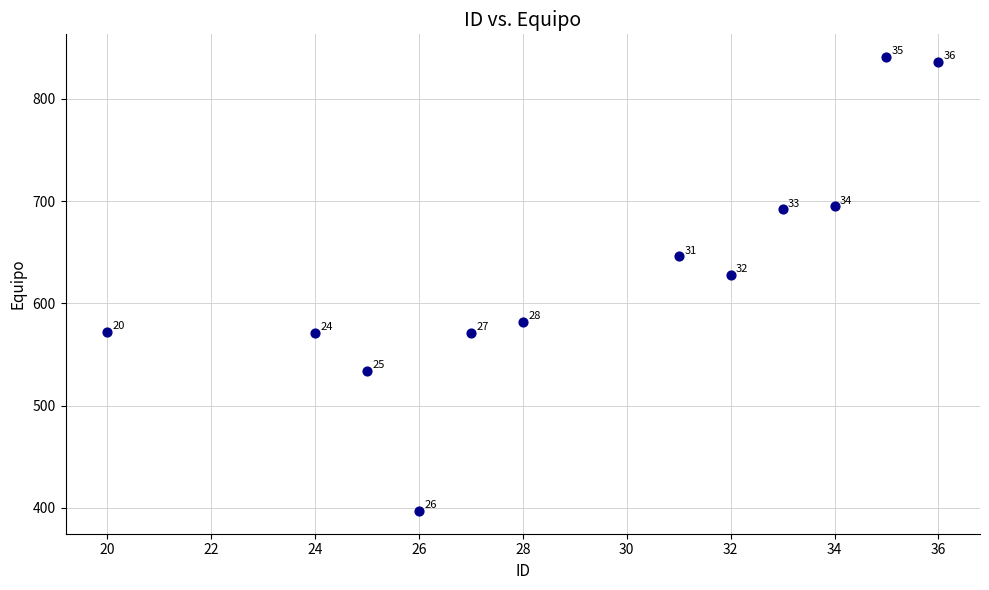

What Y value in the scatter plot is closest to 619?

628